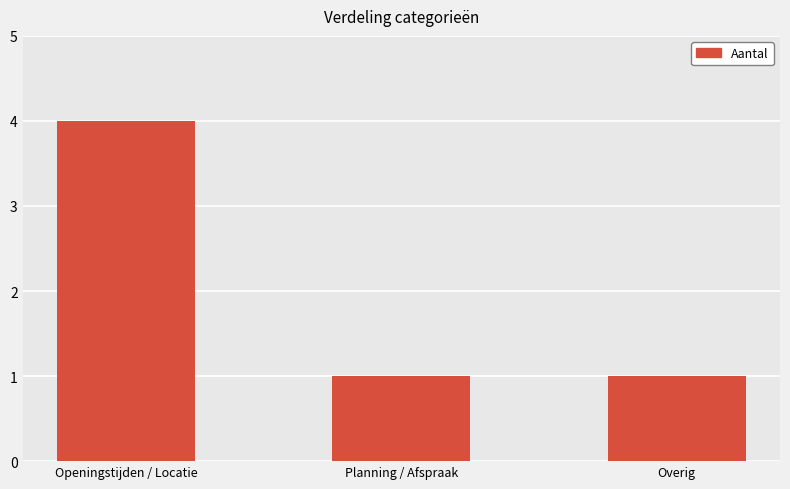

Which has a higher value, Planning / Afspraak or Openingstijden / Locatie?

Openingstijden / Locatie